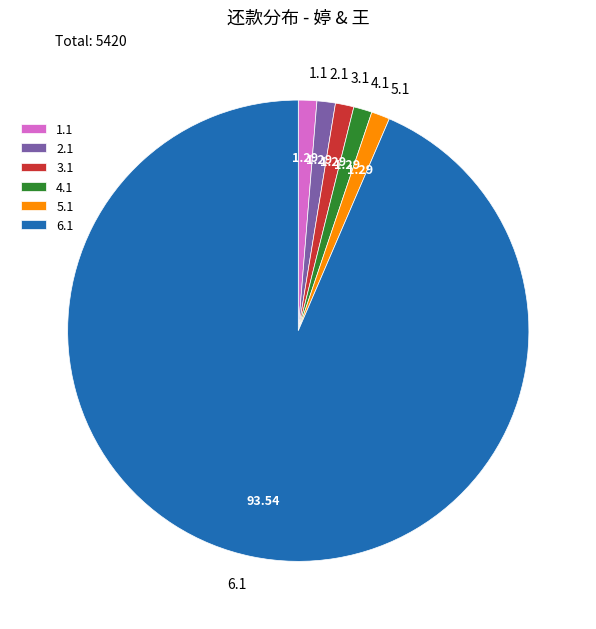

Approximately how many times larger is the value at 5.1 compared to 2.1?

1.0